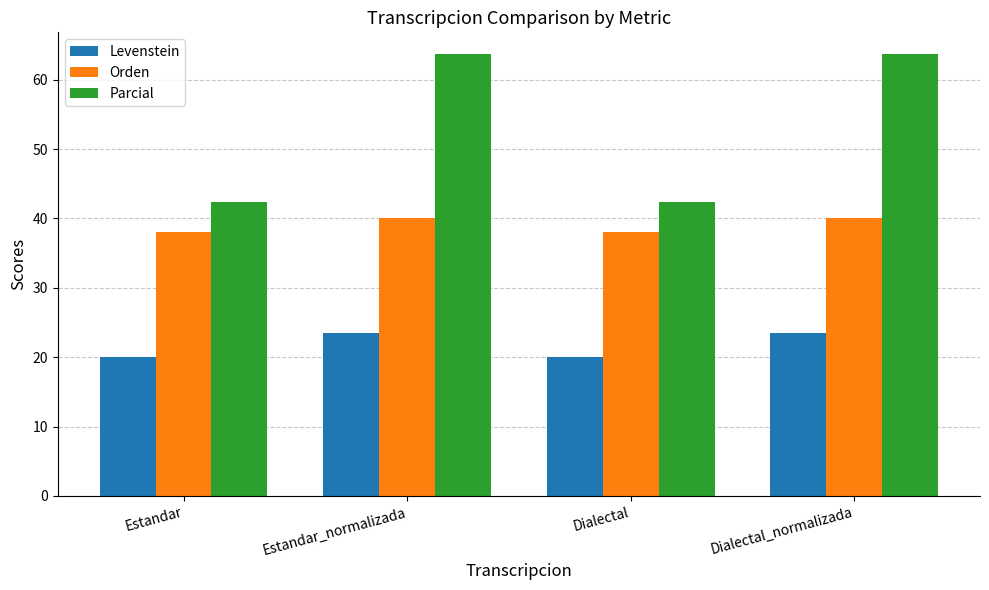

Reading right to left, list all the values displayed in this chart.

Levenstein: Dialectal_normalizada=23.5	Dialectal=20.0	Estandar_normalizada=23.5	Estandar=20.0
Orden: Dialectal_normalizada=40.0	Dialectal=38.1	Estandar_normalizada=40.0	Estandar=38.1
Parcial: Dialectal_normalizada=63.6	Dialectal=42.4	Estandar_normalizada=63.6	Estandar=42.4